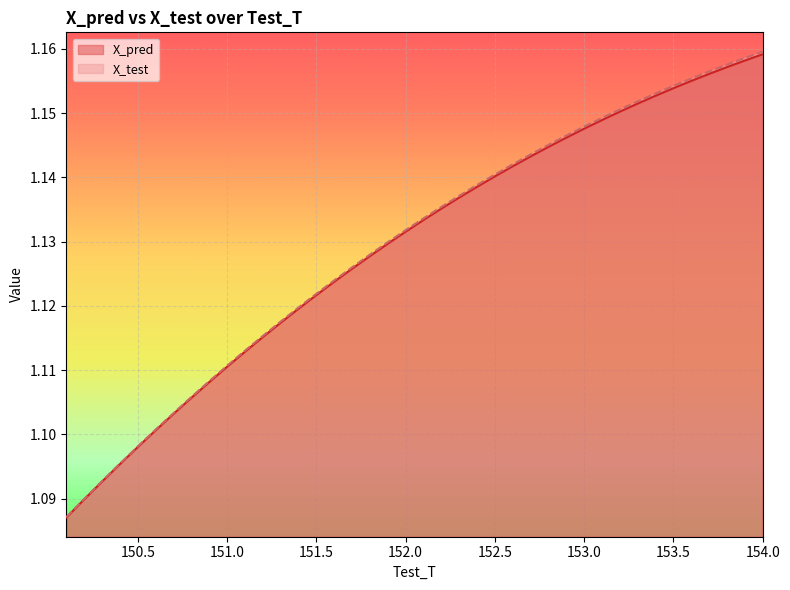

At how many categories does at least one series exceed 1?

40